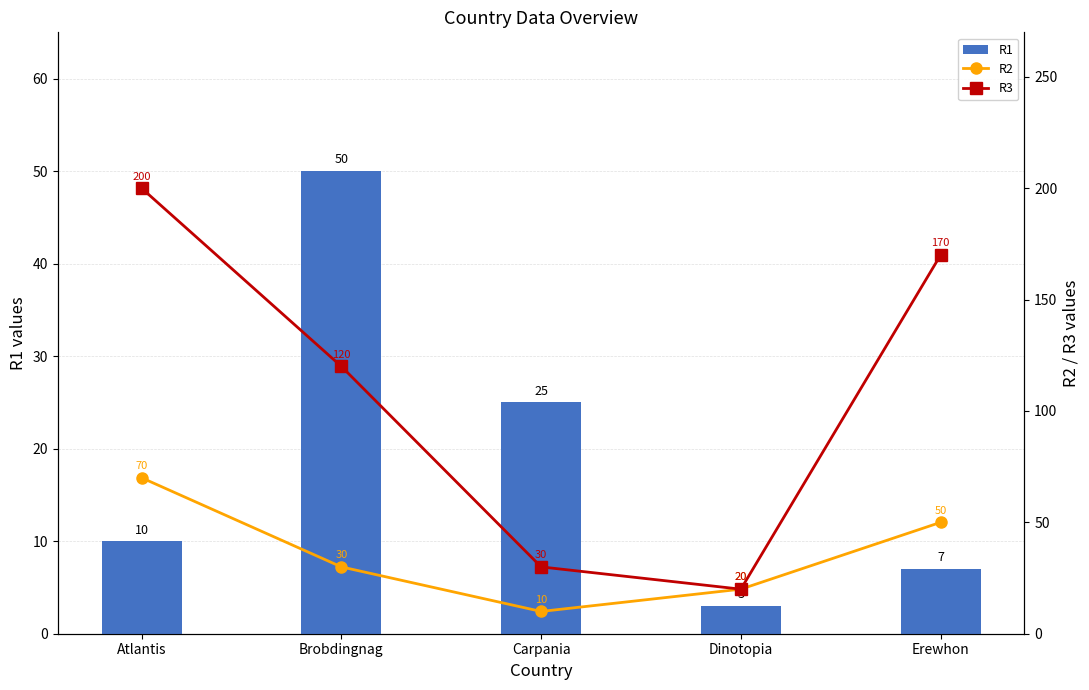

What is the difference between the R3 values at Atlantis and Dinotopia?

180